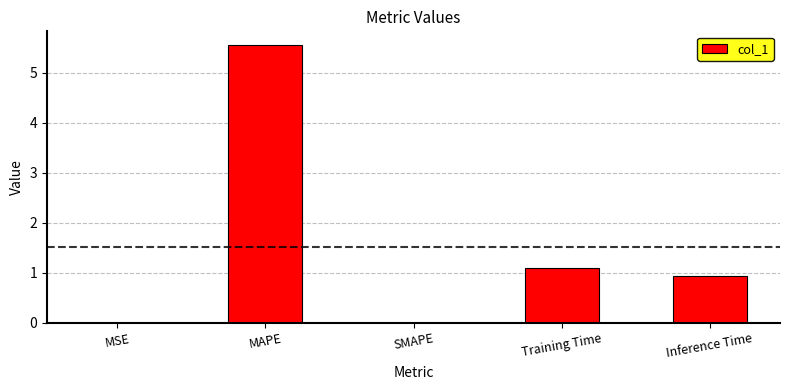

Which has a higher value, MAPE or Training Time?

MAPE